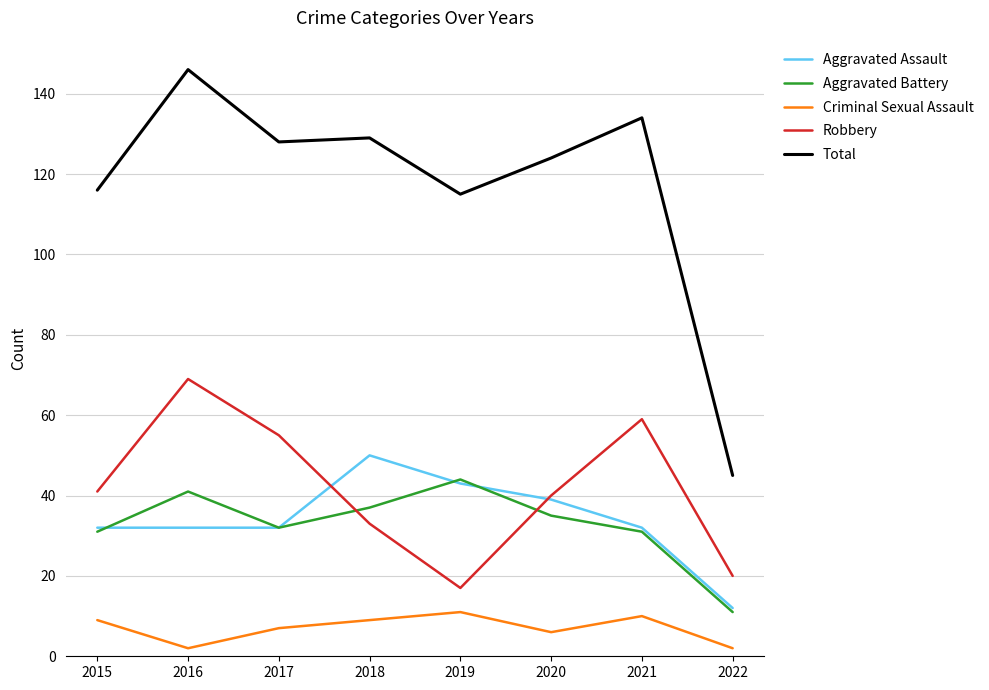

What is the sum of all Total values?

937